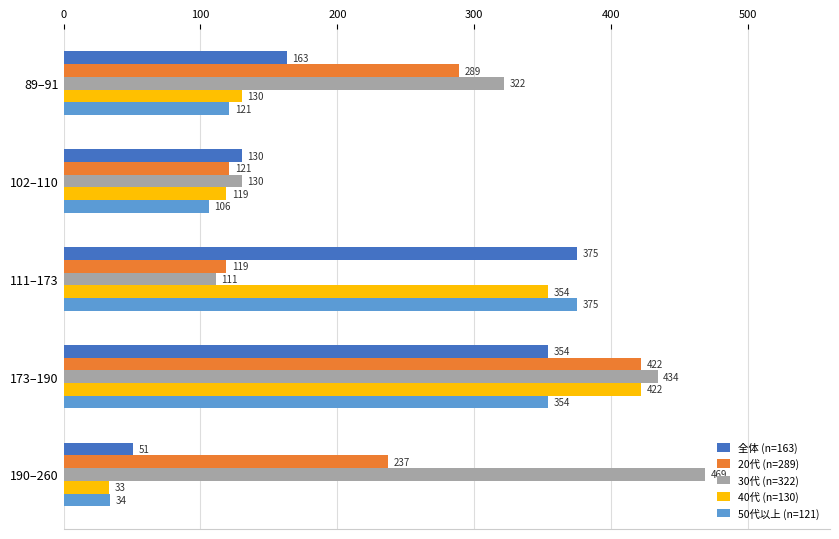

The value of 40代 (n=130) at 102–110 is 193. True or false?

False